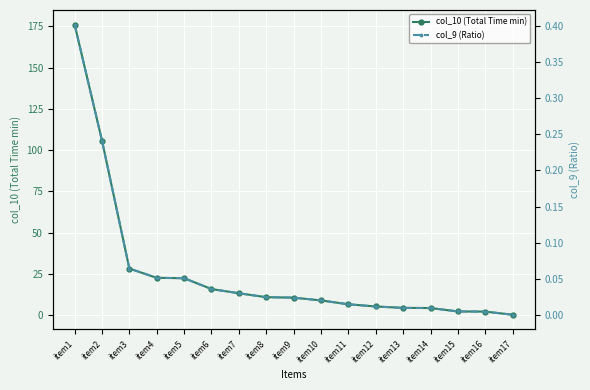

Is it true that col_10 (Total Time min) equals 28.1 at item3?

True